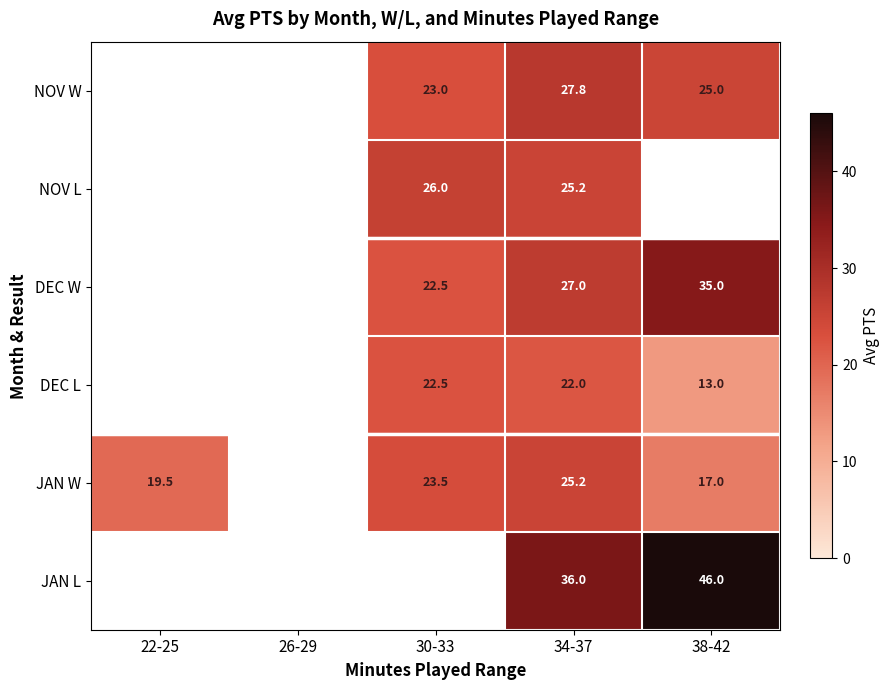

At which category is the sum across all series the highest?

34-37